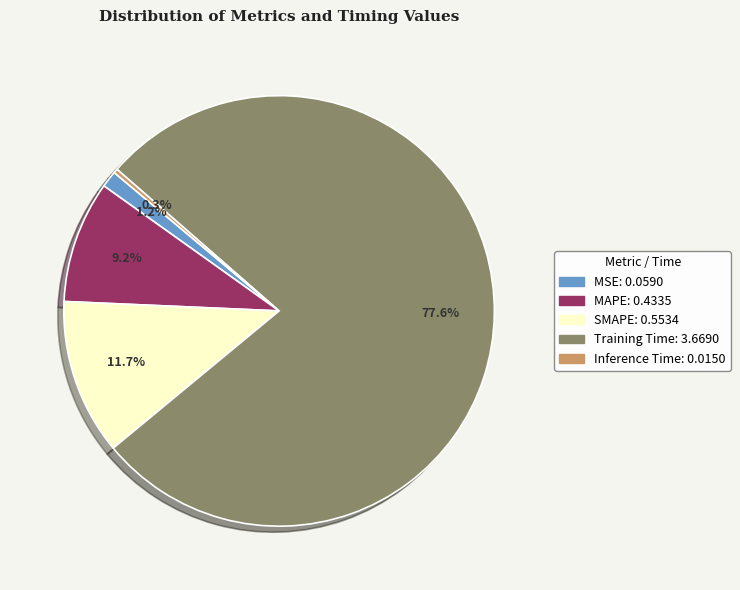

How many segments does this pie chart have?

5